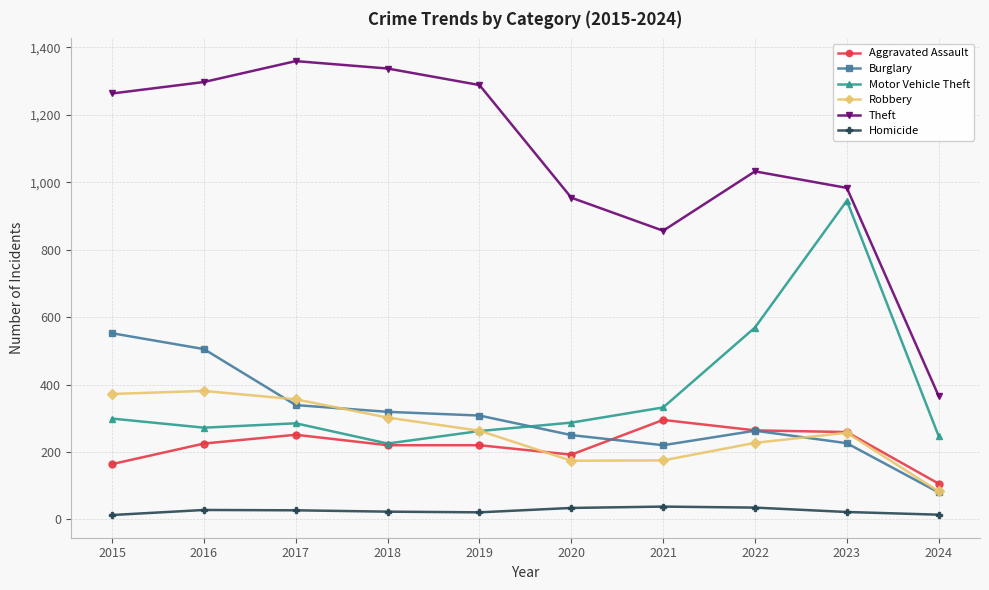

Does the chart display data point markers on the line(s)?

Yes